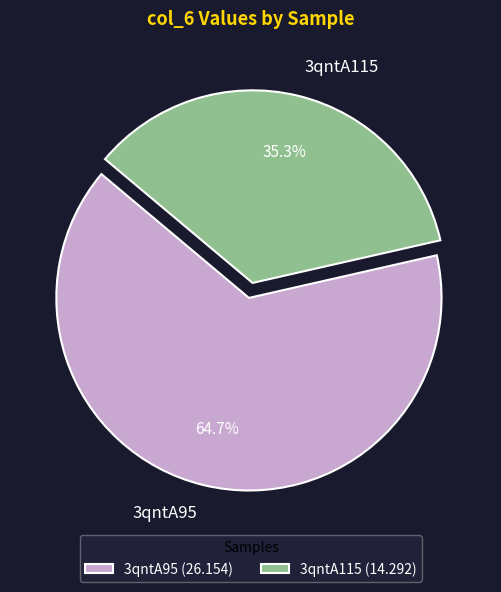

The 3qntA115 slice represents 25% of the pie. True or false?

False